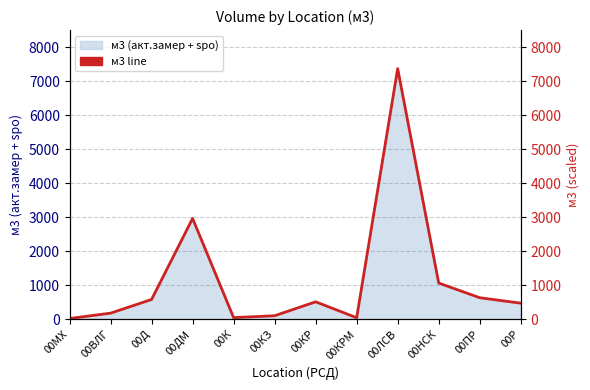

The chart shows a value of 22.4 at 00MX. True or false?

True